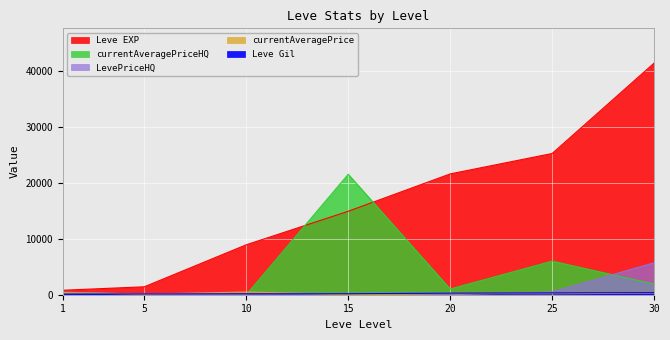

Is it true that Leve EXP equals 423.2 at 1?

False